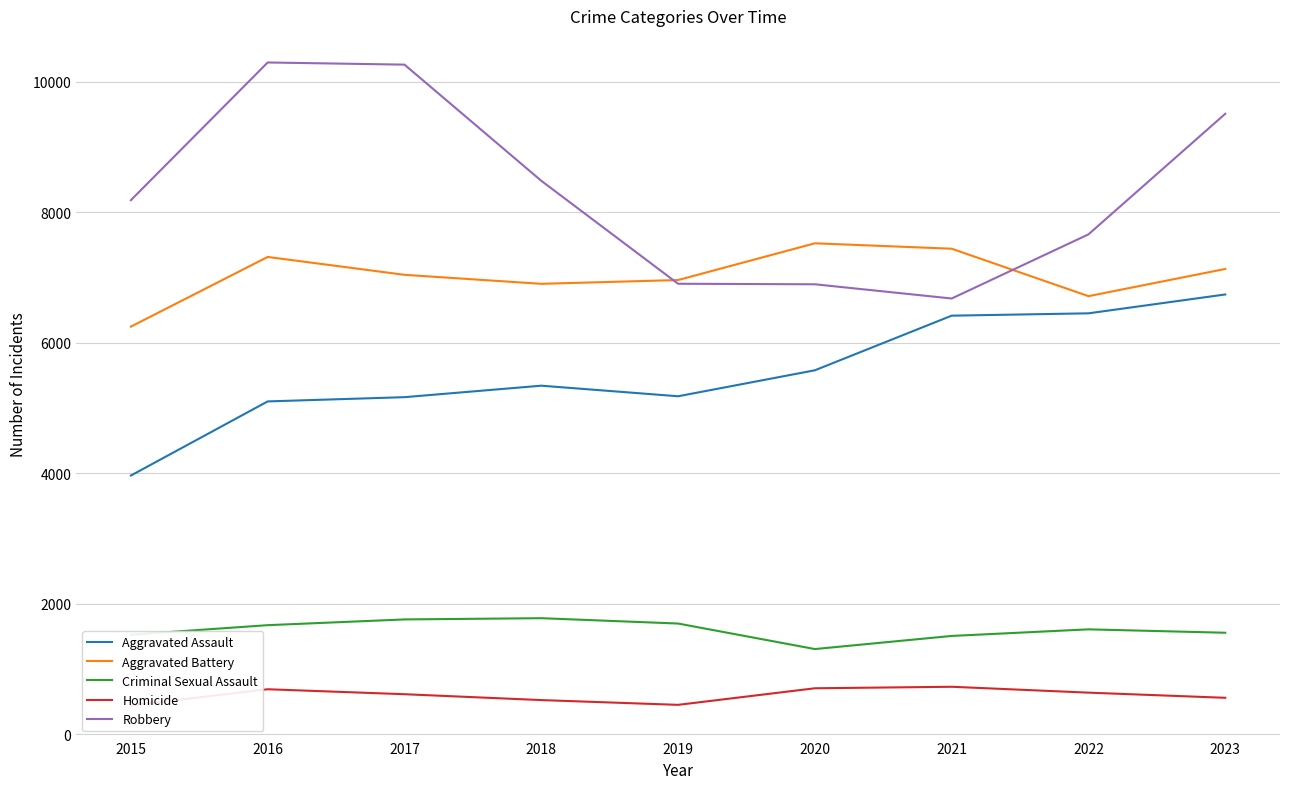

Which label corresponds to the largest value in the chart?

2016